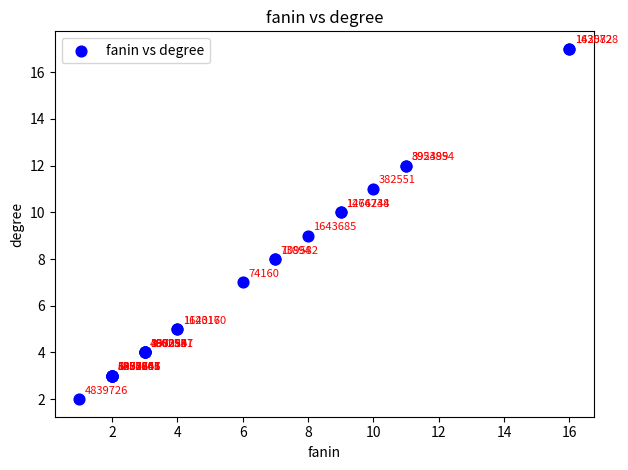

What Y value in the scatter plot is closest to 9?

9